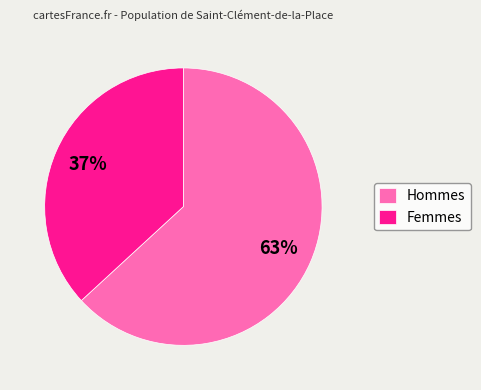

Rank the categories by value from highest to lowest.

Hommes, Femmes